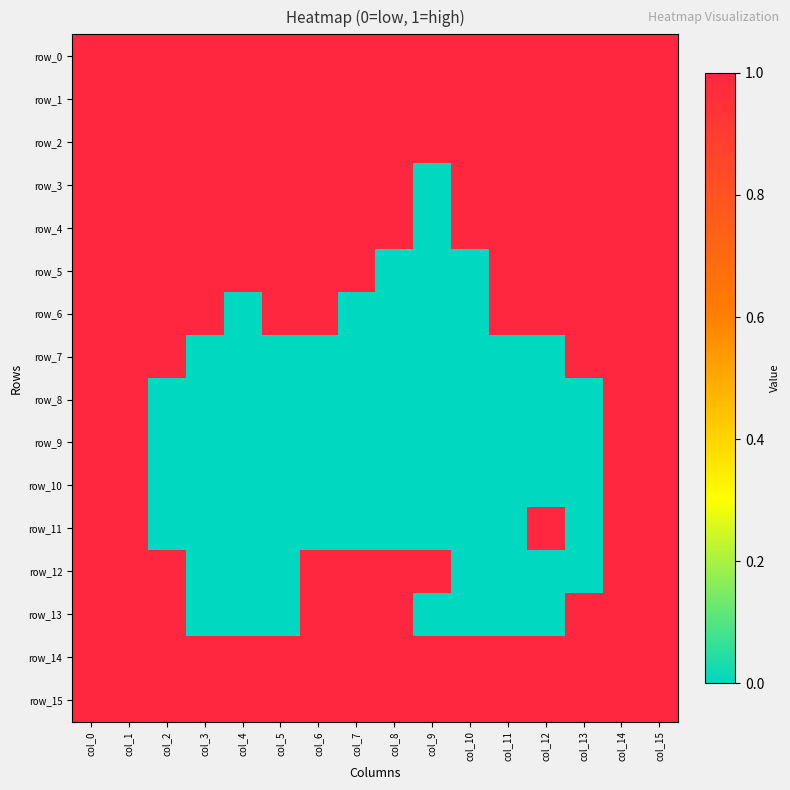

Count the number of categories in the chart.

16